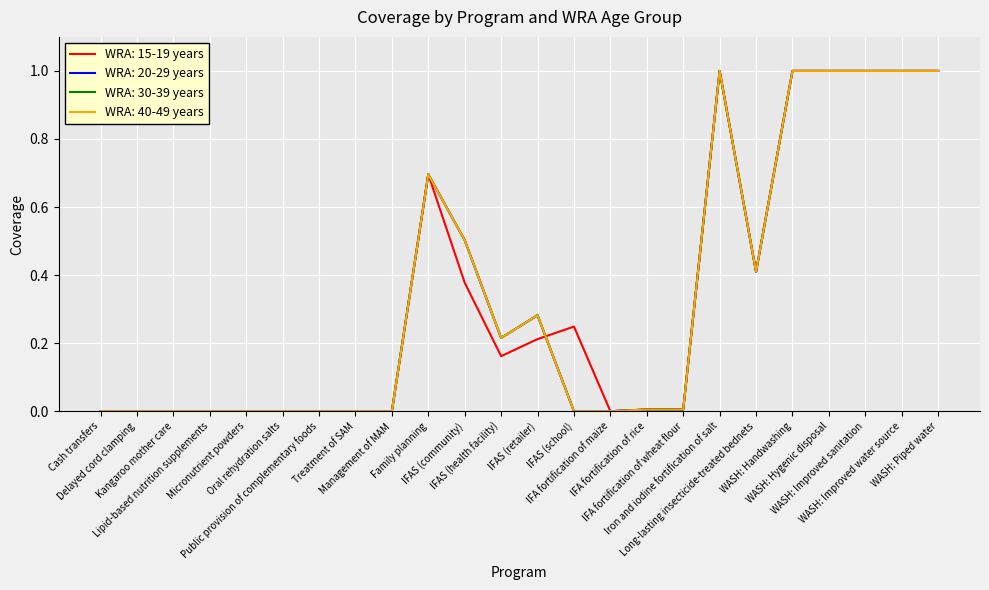

Is this an area chart (filled region under the line)?

No